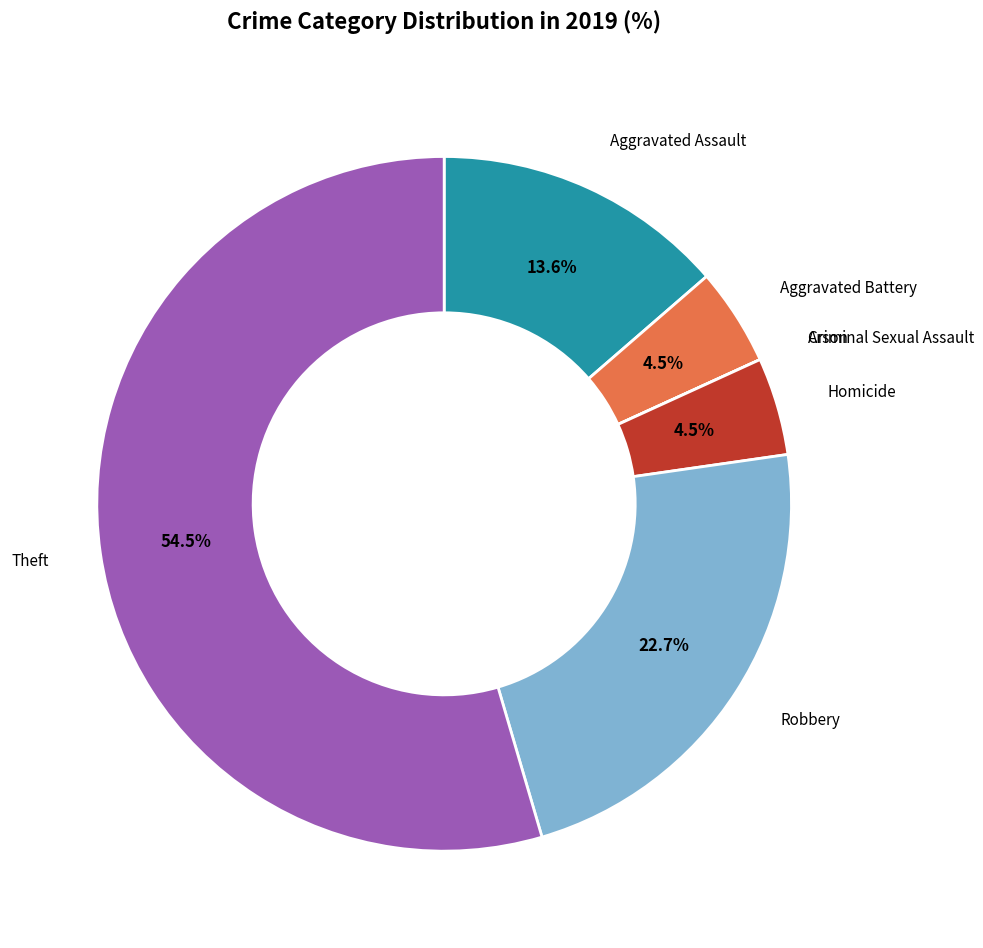

Does any single category account for the majority?

Yes